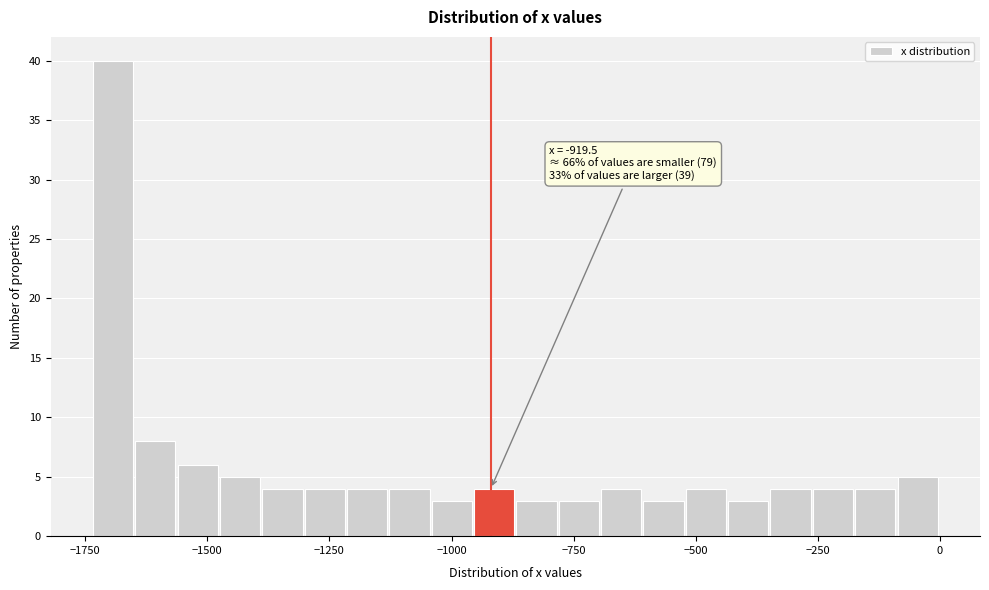

Read against the x-axis, roughly where is the centre of the tallest bar?

-1700